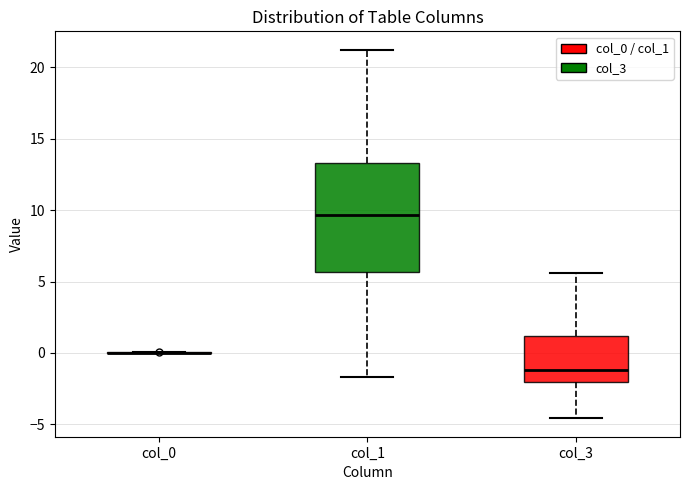

Comparing the boxes themselves (not the whiskers), which one is the tallest?

col_1